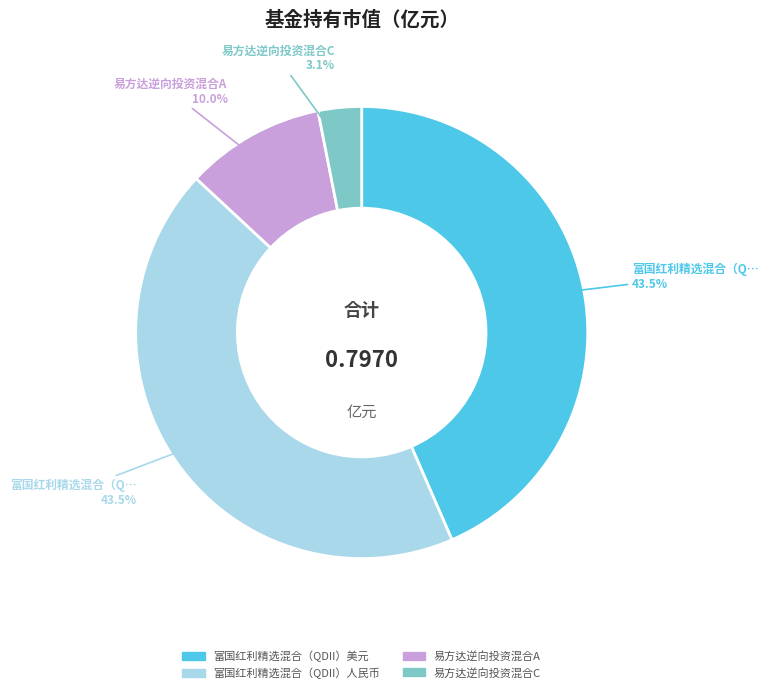

Is 易方达逆向投资混合A the majority of the pie?

No